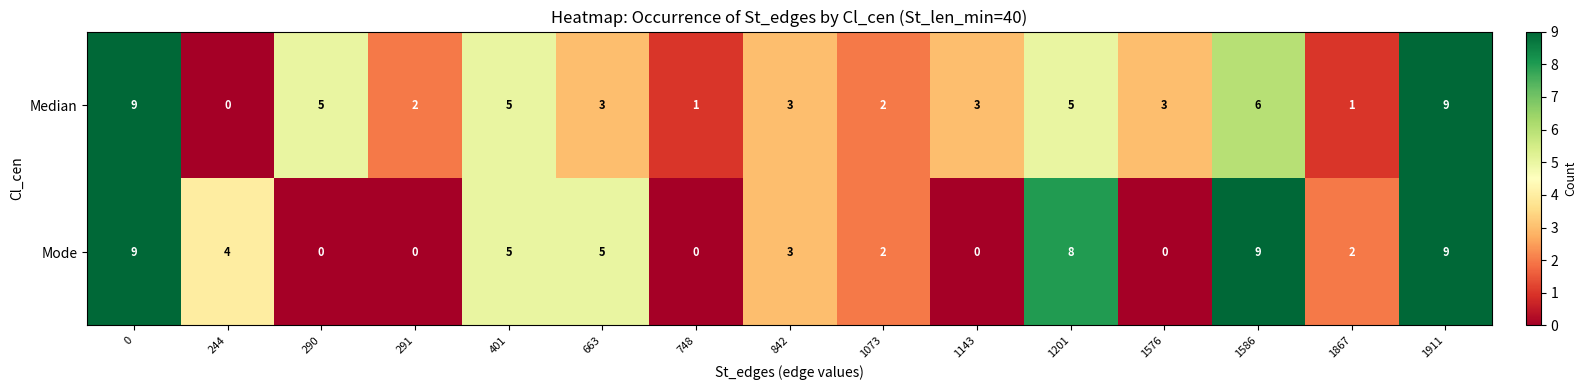

What is the spread (max minus min) of values at 290?

5